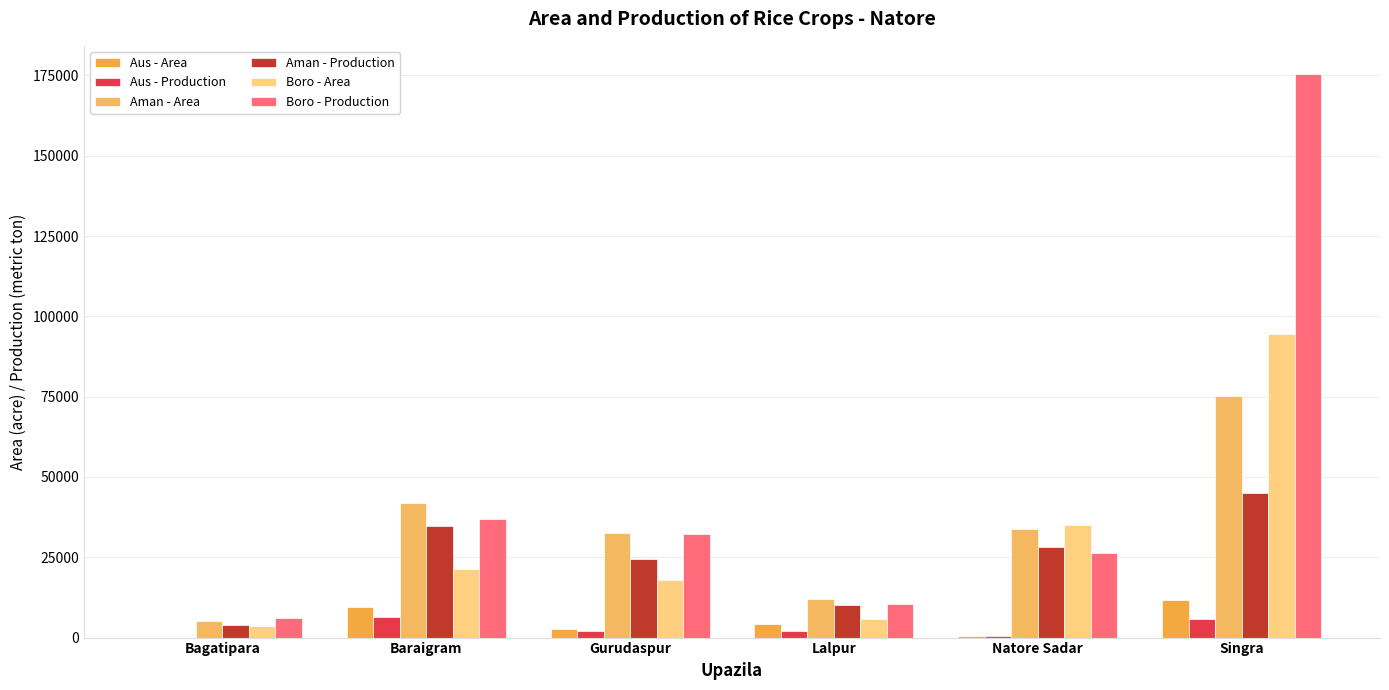

Are the bars grouped side by side (vs. stacked)?

Yes